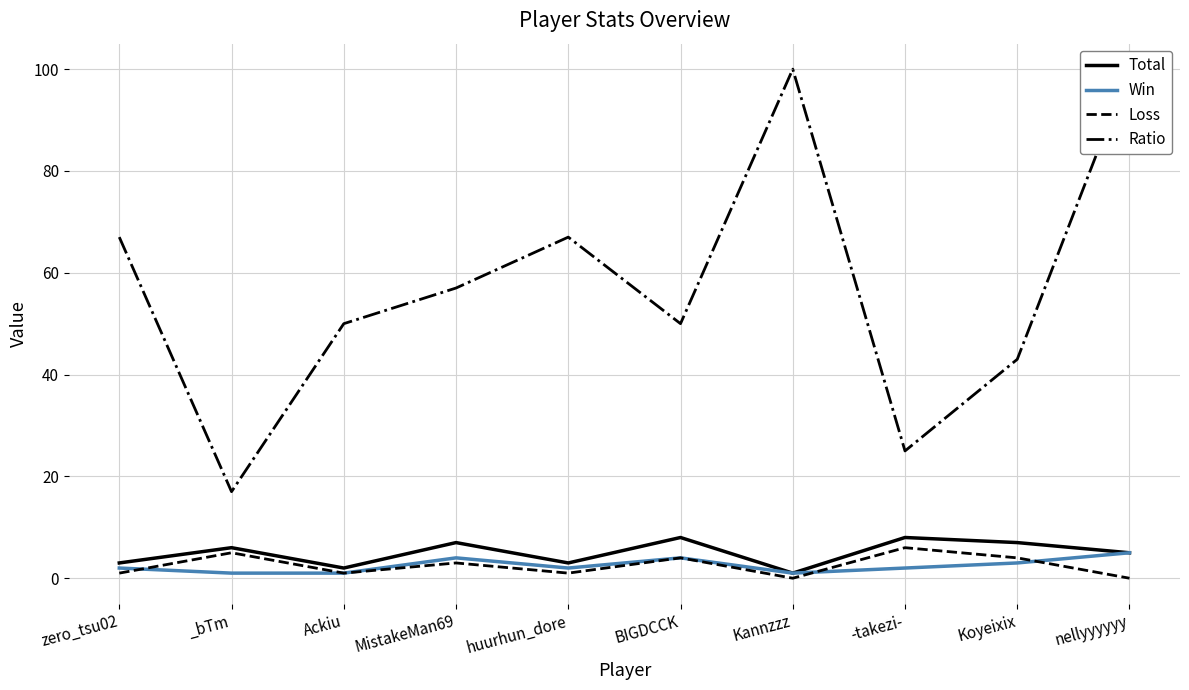

The value of Loss at Ackiu is 1. True or false?

False